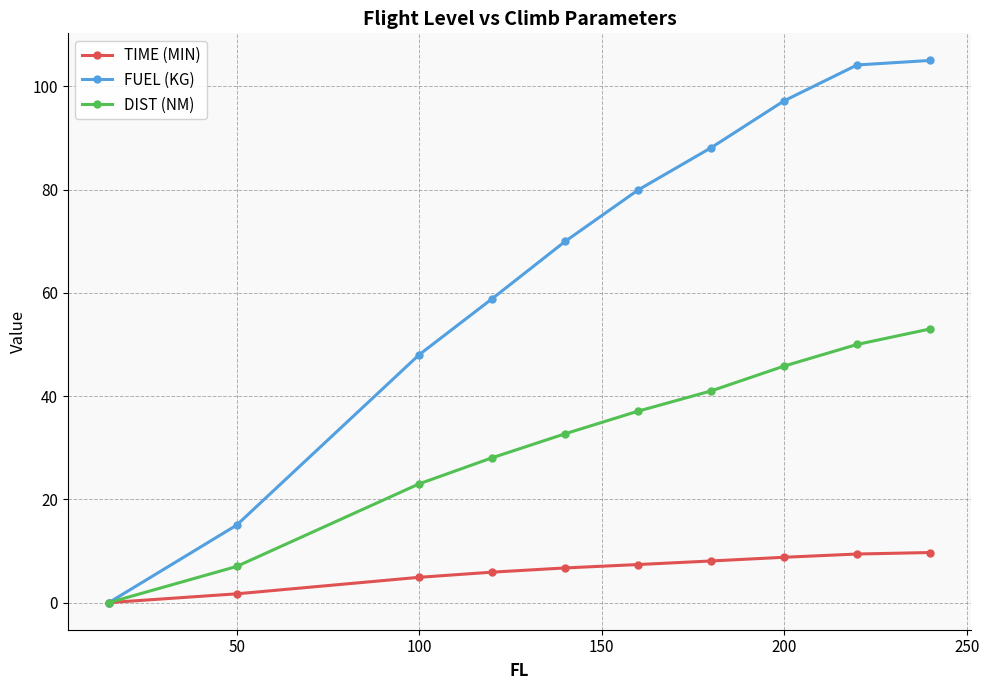

Does the chart have visible grid lines?

Yes